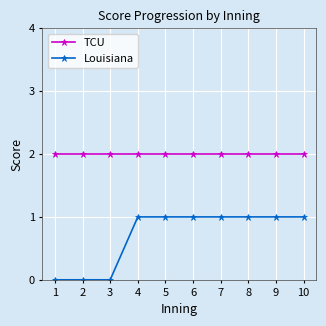

What is the value of the Louisiana point at the 8th from the left?

1